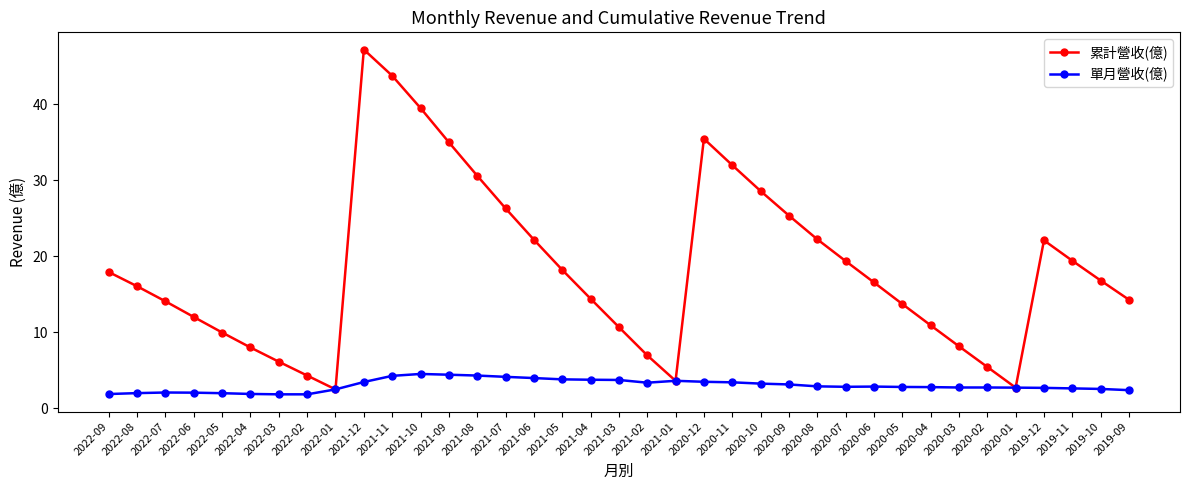

What is the total value across all series at 2019-10?

19.3